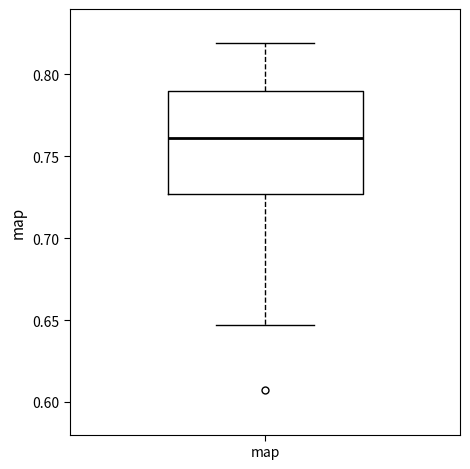

Read this box plot against the y-axis: the position of the median line, the range covered by the box, and the ends of both whiskers. The values are not printed on the chart, so give them approximately, as read against the axis.

median 0.760, box 0.725 to 0.790, whiskers 0.645 to 0.820